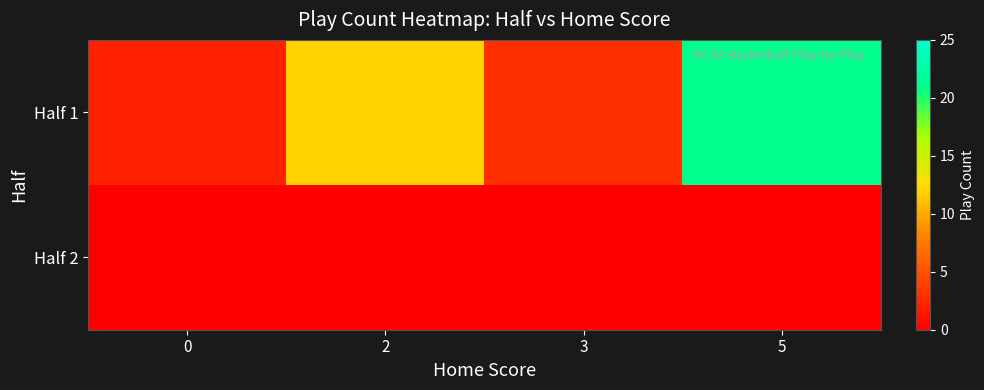

Rank the series at 3 from highest to lowest value.

Half 1, Half 2